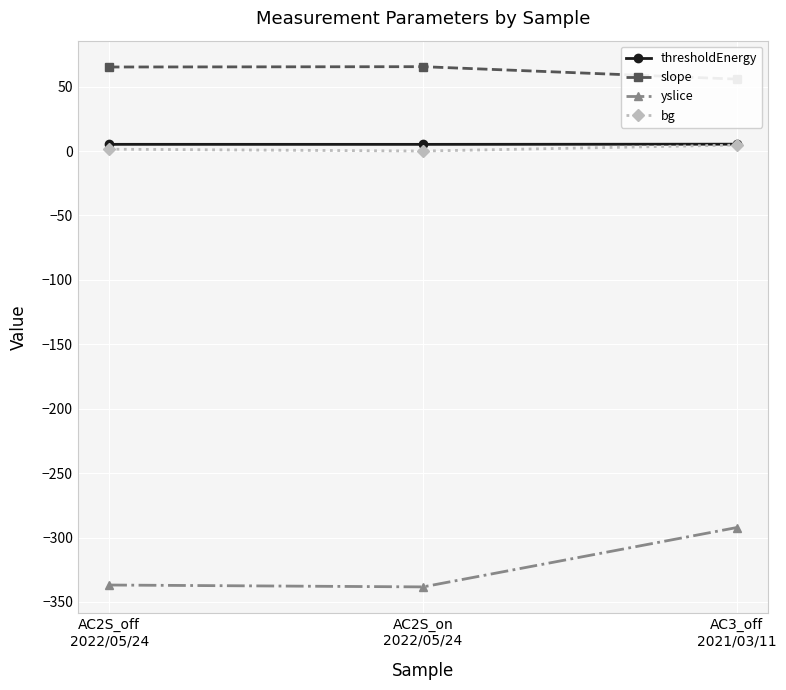

Is it true that yslice equals -165.2 at AC2S_off
2022/05/24?

False